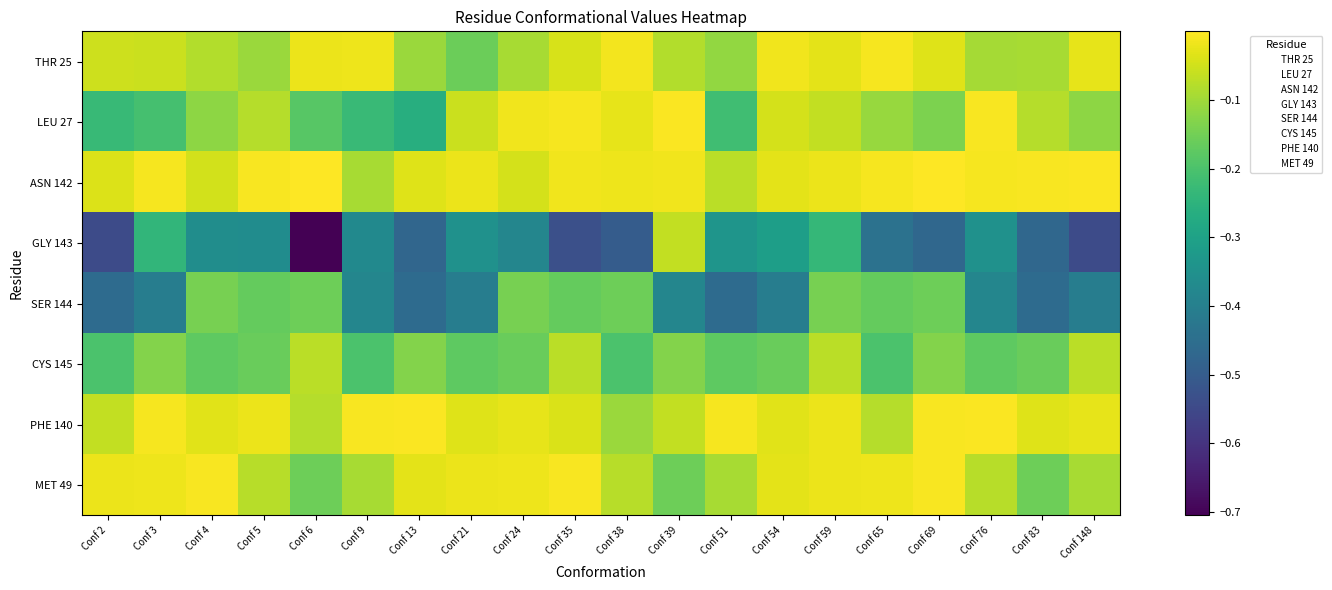

What is the total value across all series at Conf 9?

-1.4